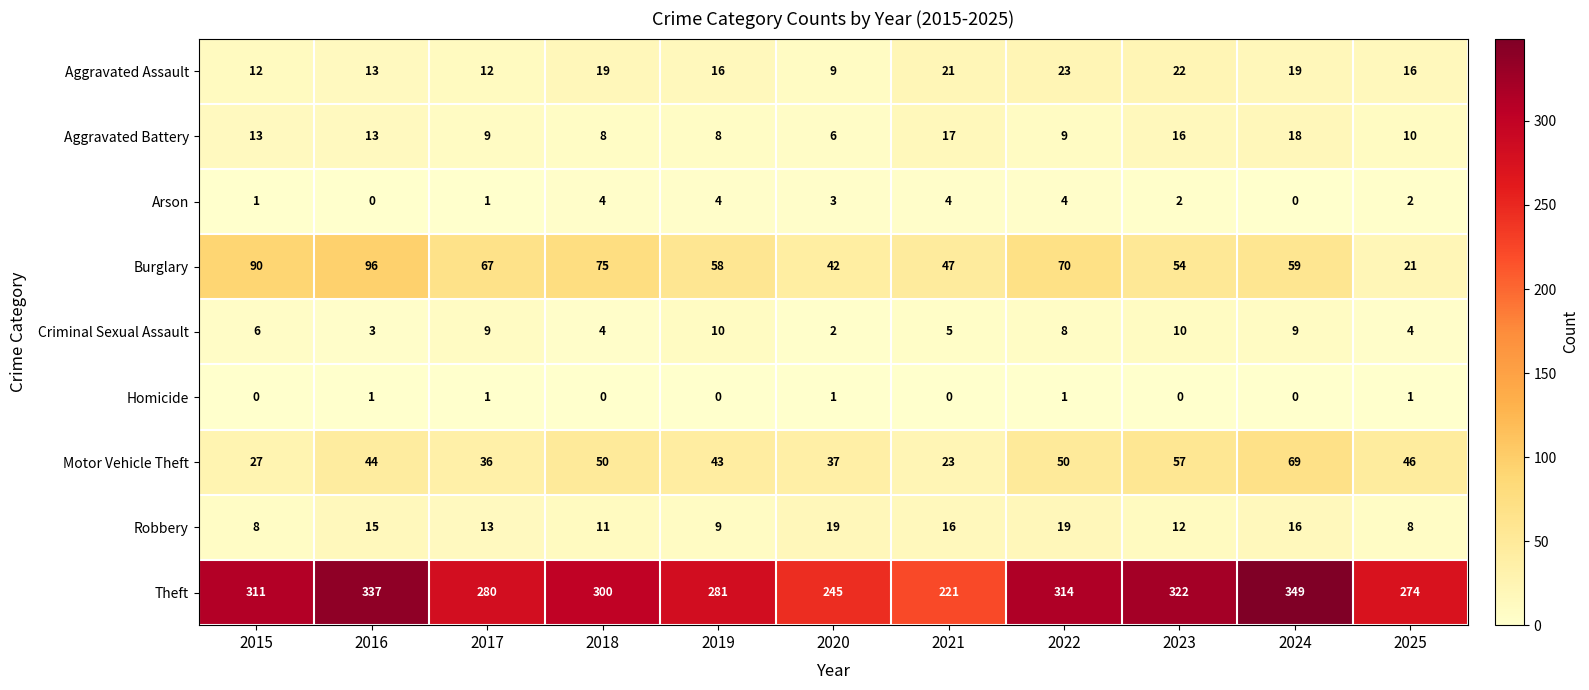

At which category is the sum across all series the highest?

2024